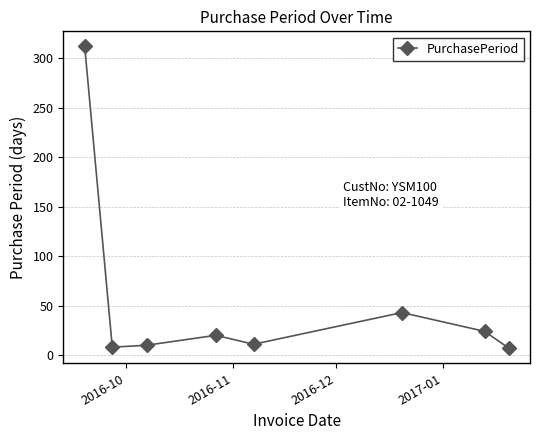

How many categories are shown in the chart?

8